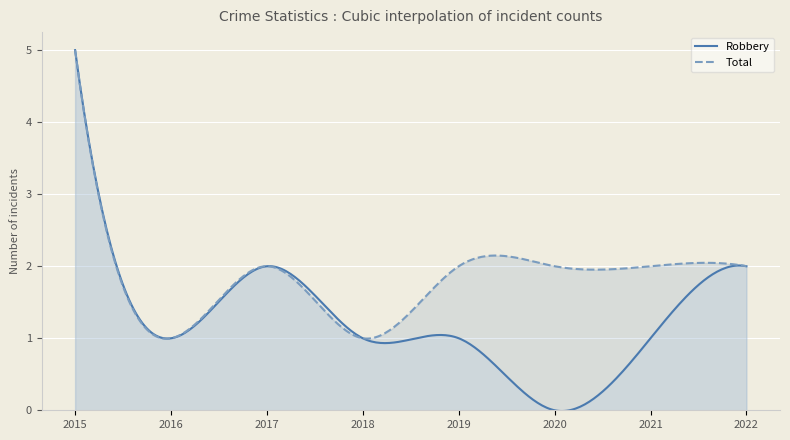

How many Total values are between 2 and 3?

5